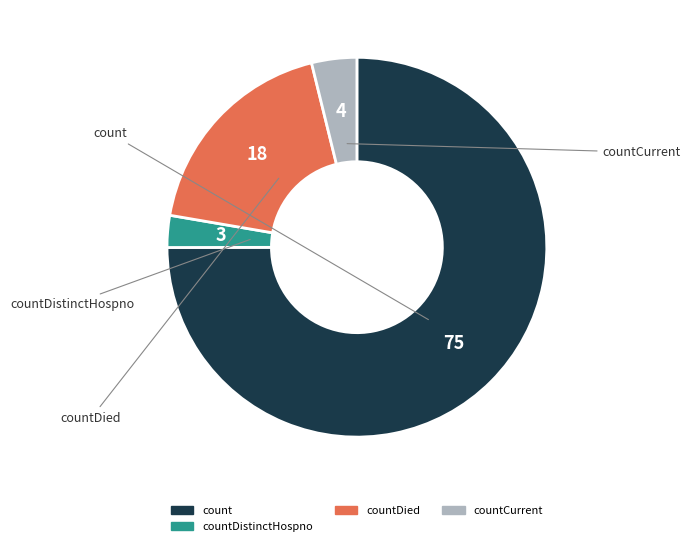

How many slices are in this pie chart?

4